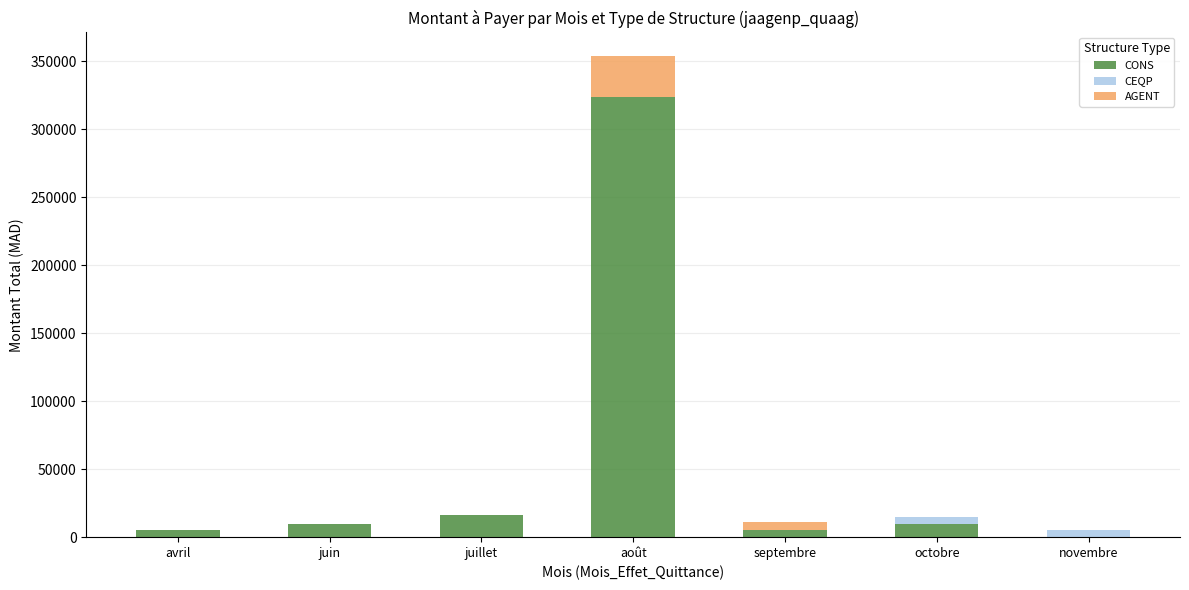

True or false: CONS has a value of -131927 at novembre.

False